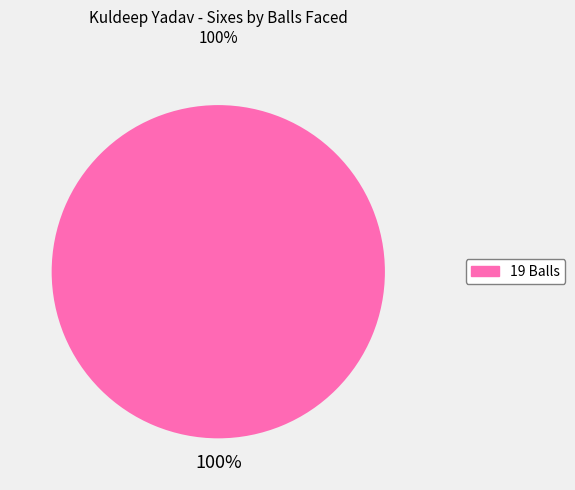

Is there any slice that represents more than half of the pie?

Yes